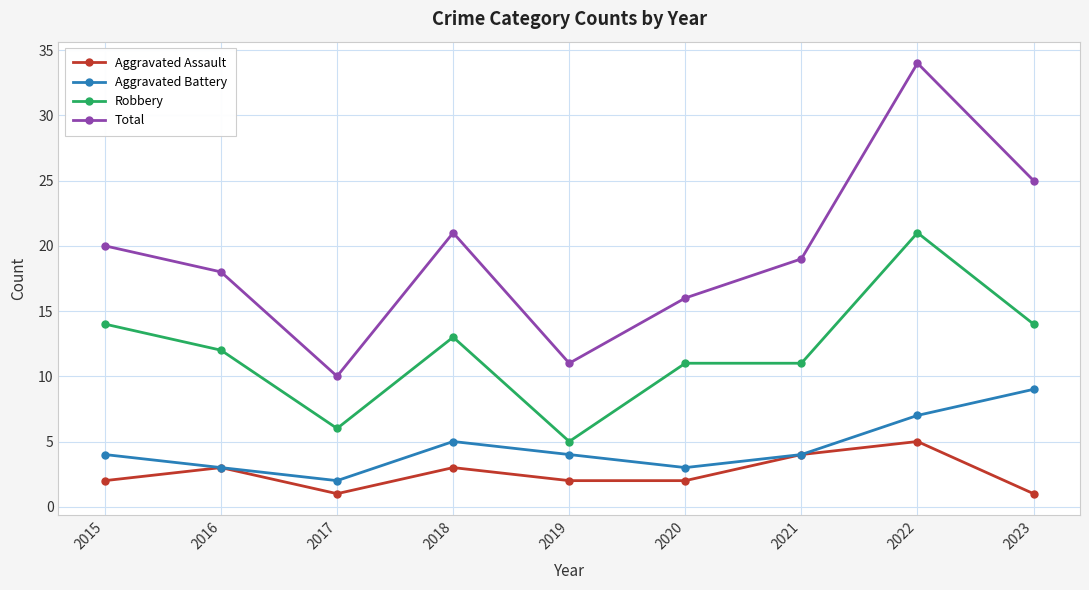

Count the number of data series in this chart.

4